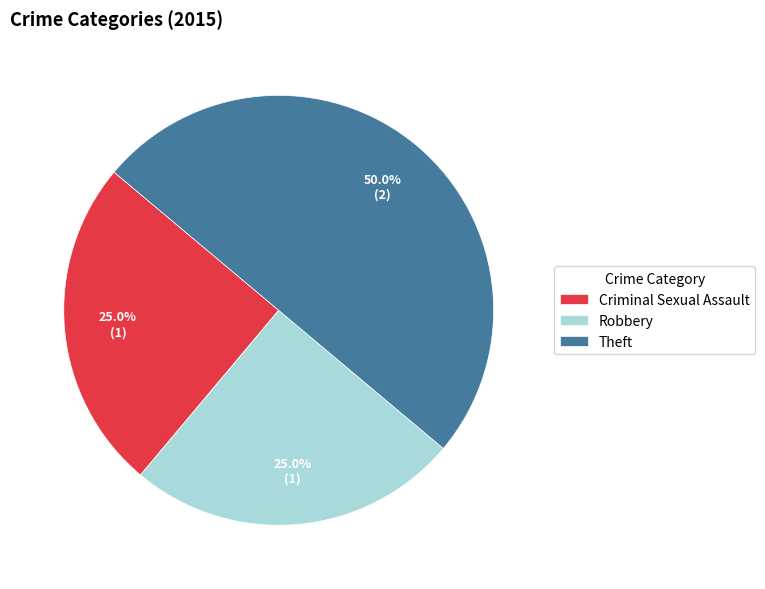

True or false: Criminal Sexual Assault accounts for 25% of the total.

True